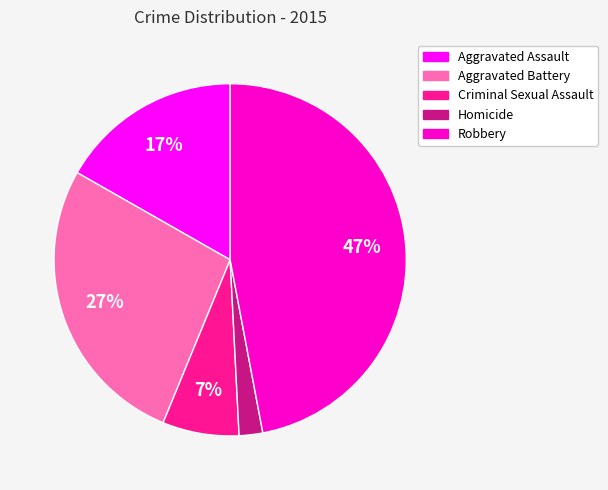

What is the smallest slice in the pie chart?

Homicide